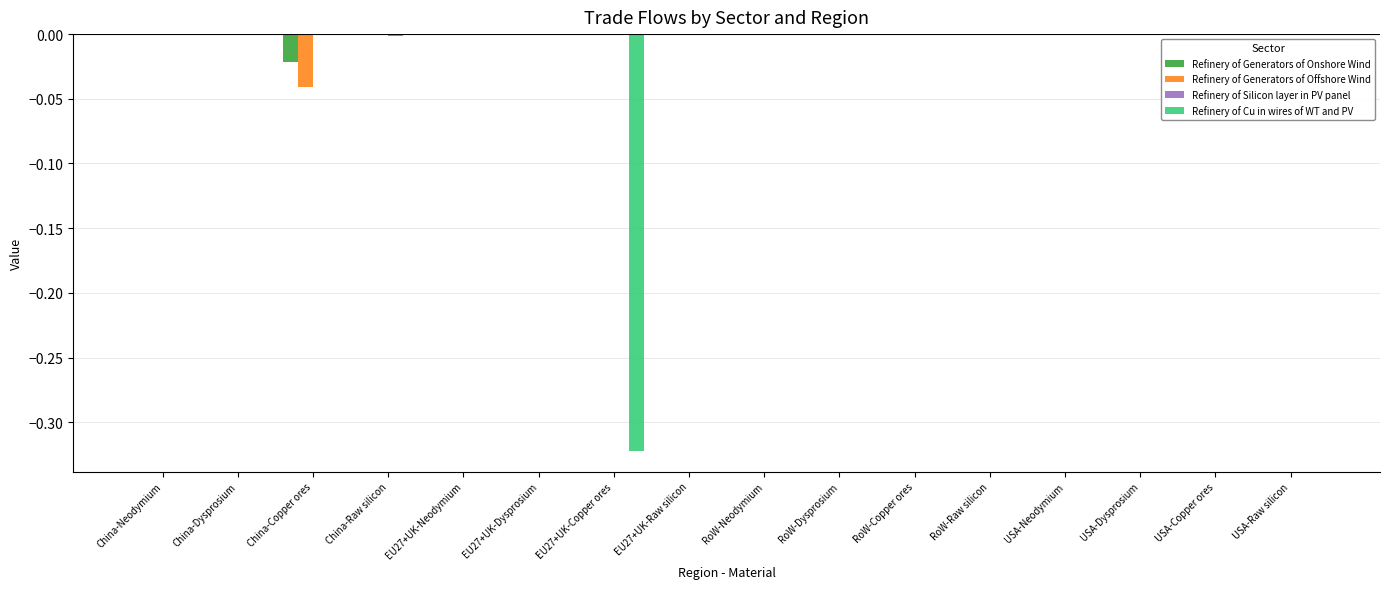

The Refinery of Generators of Offshore Wind series shows 0.0 at RoW-Copper ores. True or false?

True